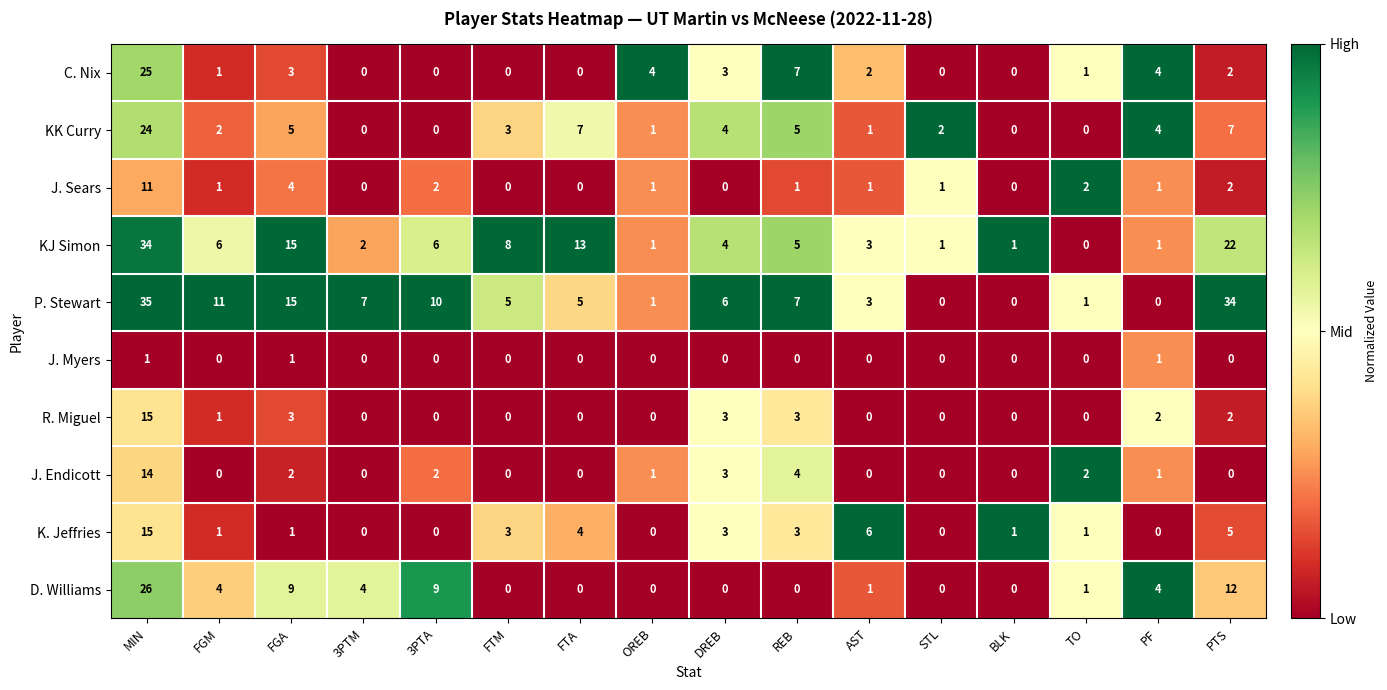

What is the difference between the highest and lowest values at REB?

7